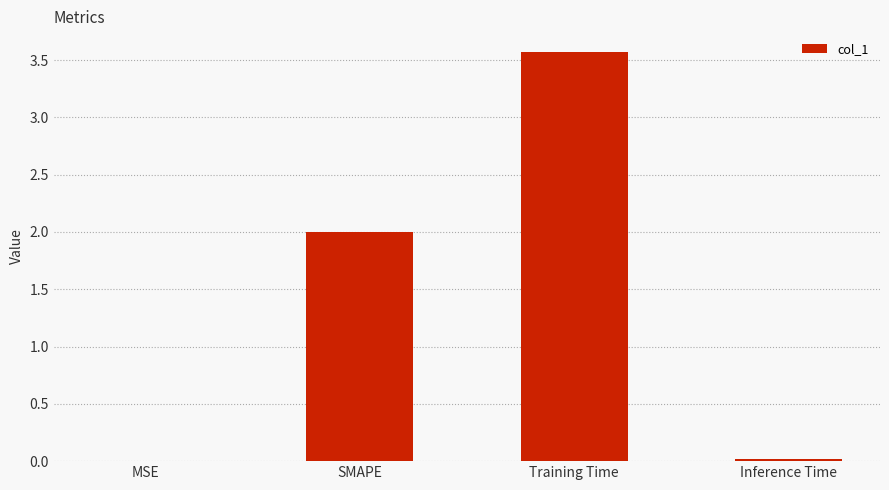

Which category has the highest value across all series?

Training Time